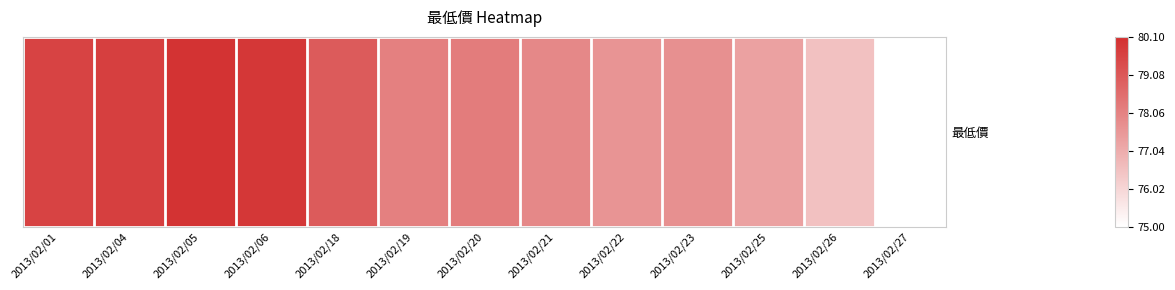

At which category does the chart reach its minimum across all series?

2013/02/27